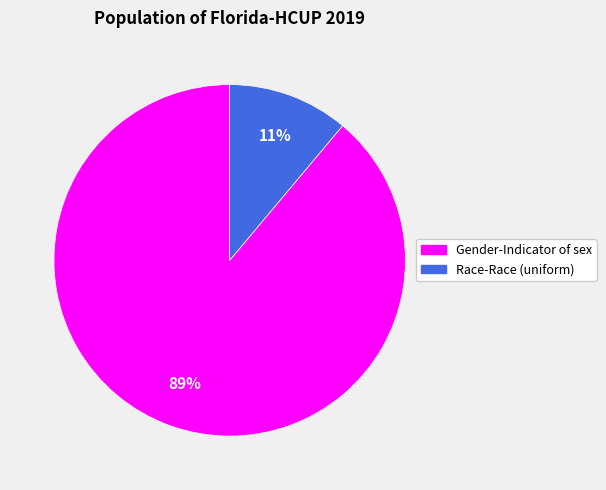

How many segments does this pie chart have?

2